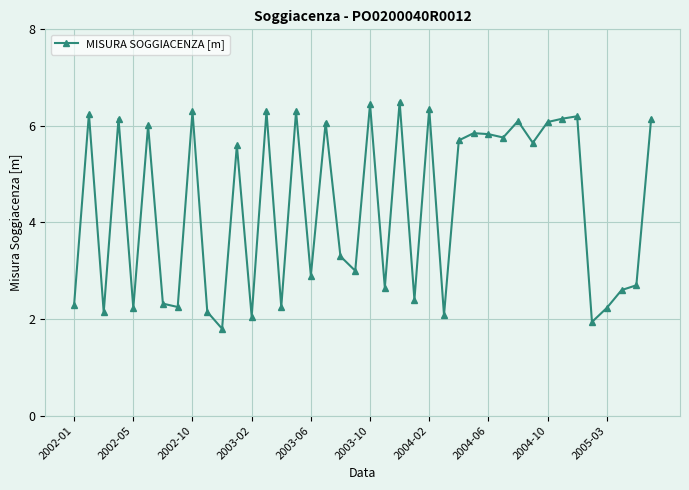

True or false: there are more than 1 points higher than both neighbors.

True